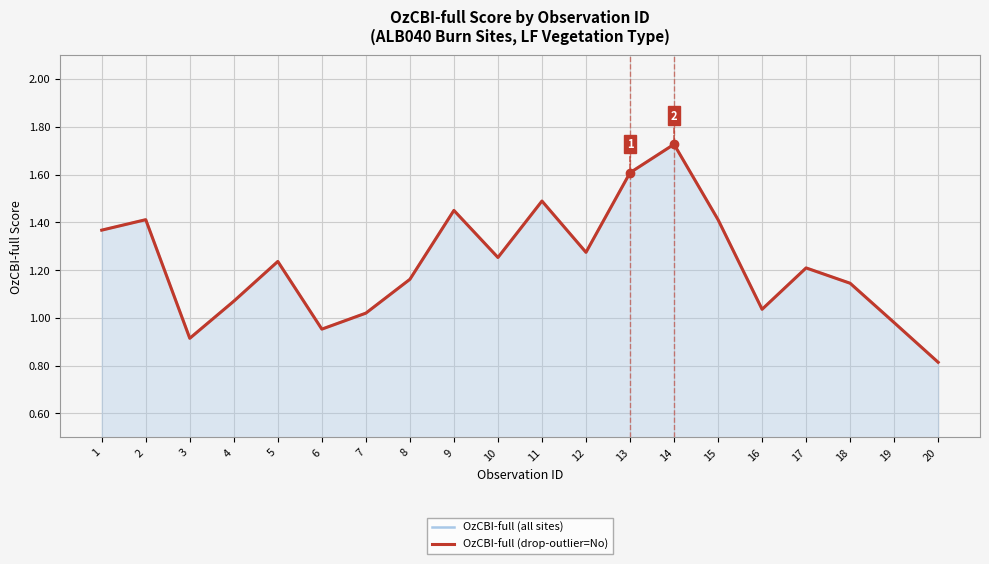

The OzCBI-full (drop-outlier=No) series shows 1.4 at 15. True or false?

True